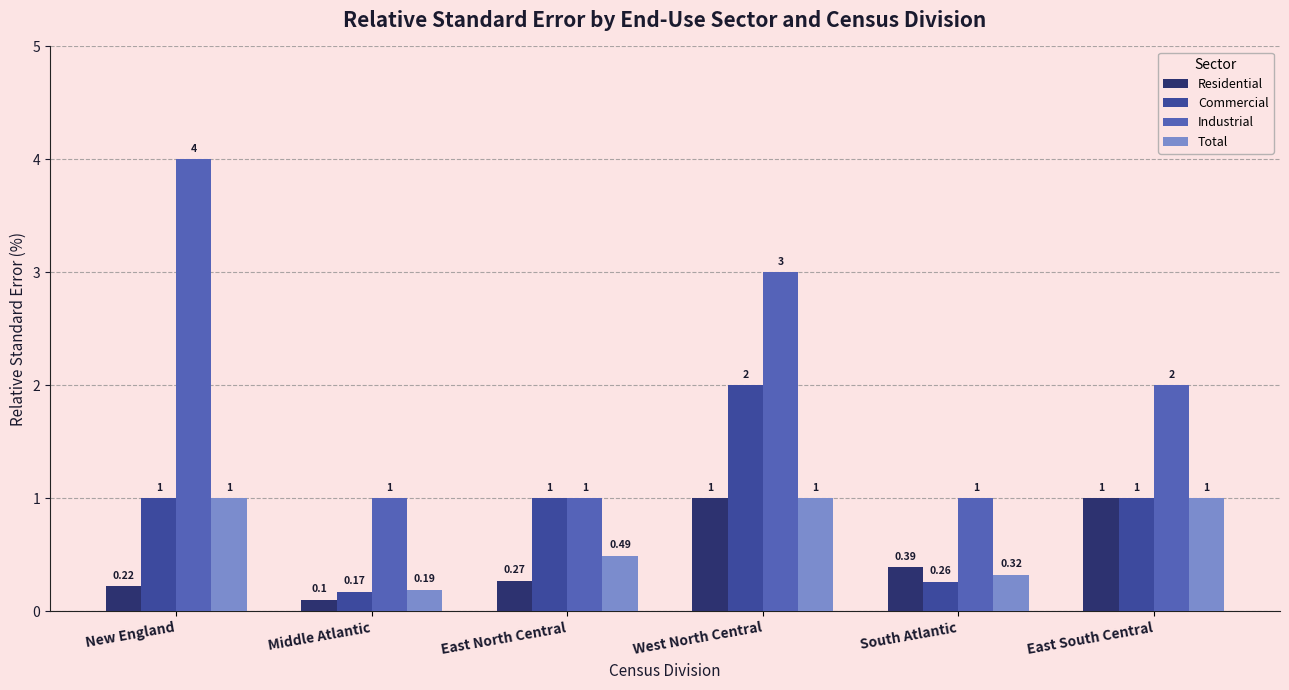

Count the number of data series in this chart.

4